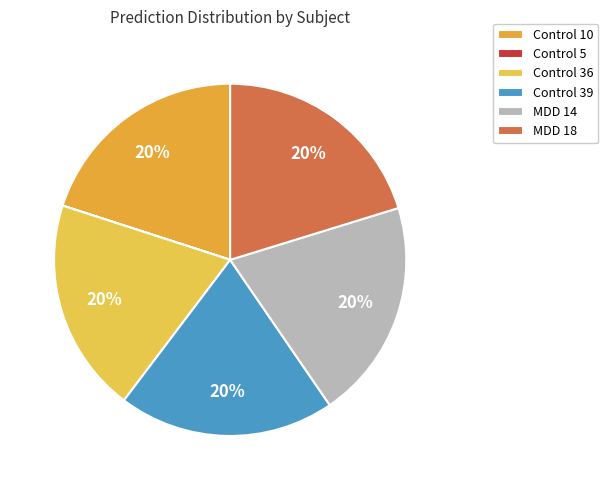

How many slices are in this pie chart?

6